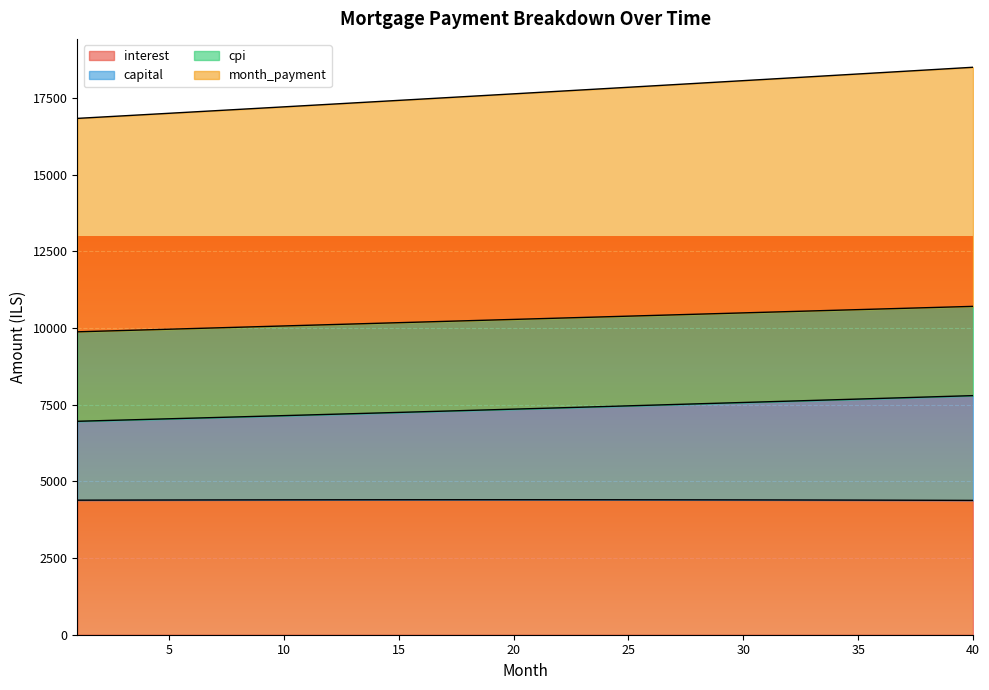

What is the total value across all series at 5?

17004.9